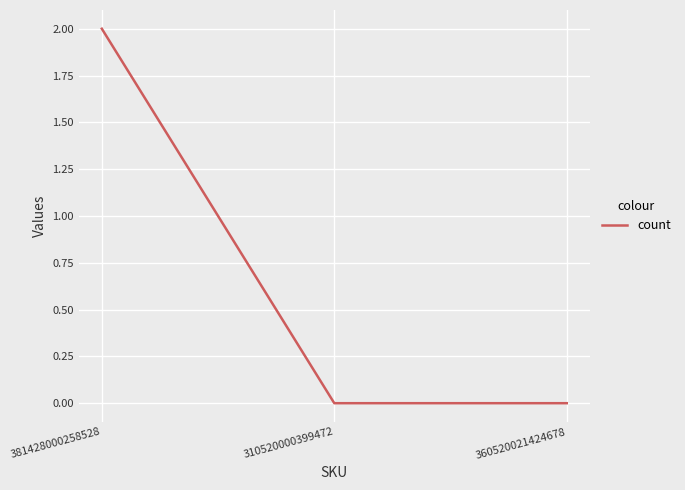

What position from the left is 360520021424678?

3